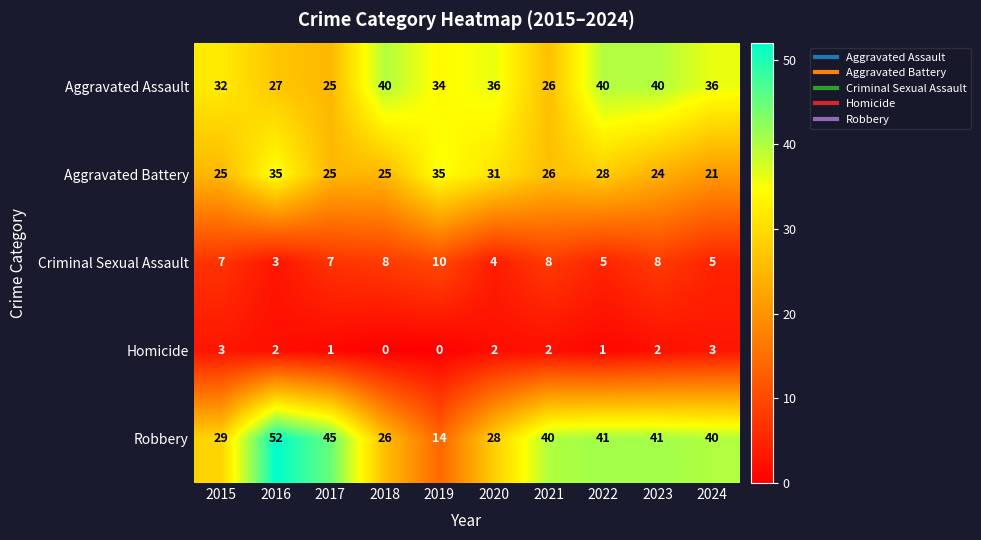

What is the difference between the Aggravated Assault values at 2024 and 2018?

4